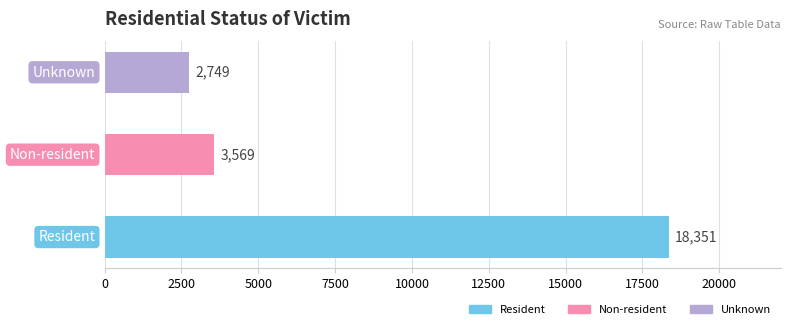

What is the difference between the maximum and minimum values?

15602